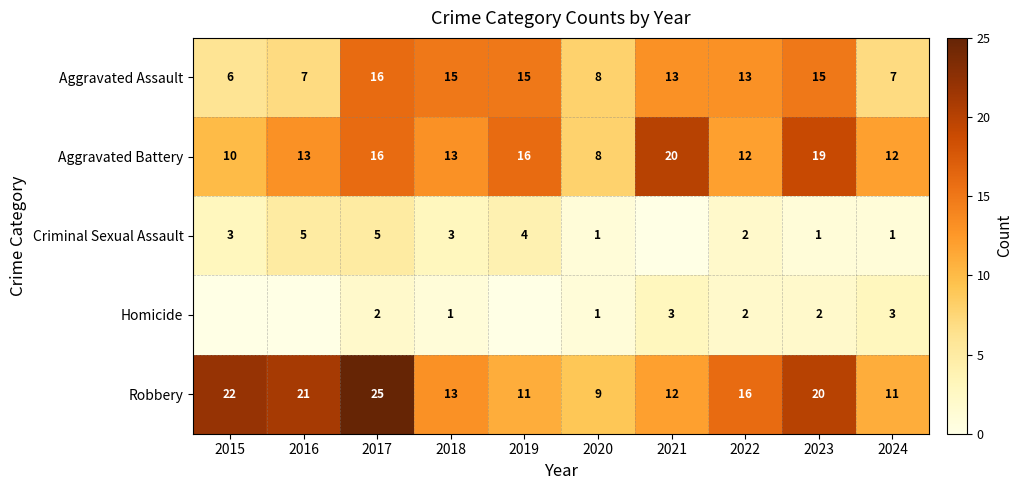

Between 2017 and 2020, which series saw the biggest shift?

Robbery